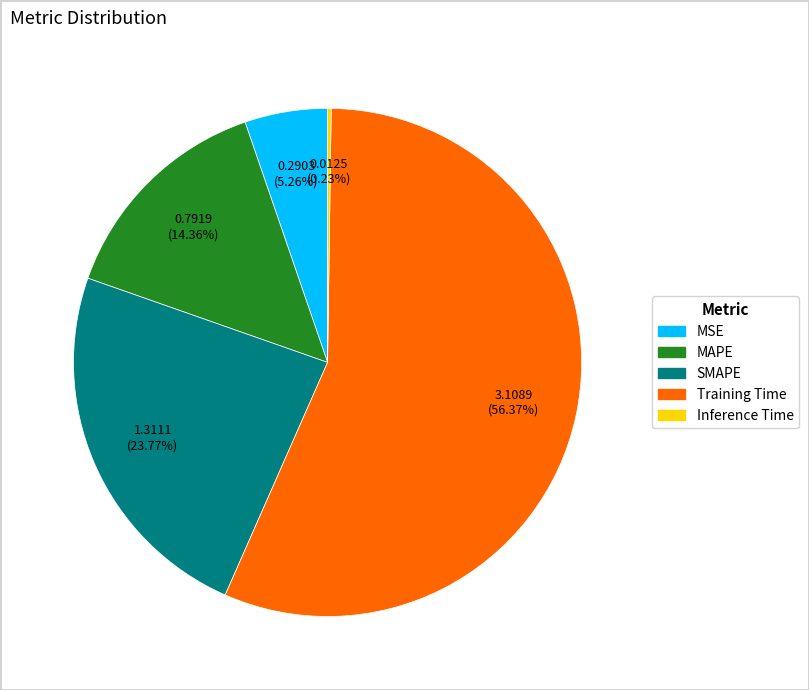

Which category has the biggest portion of the pie?

Training Time